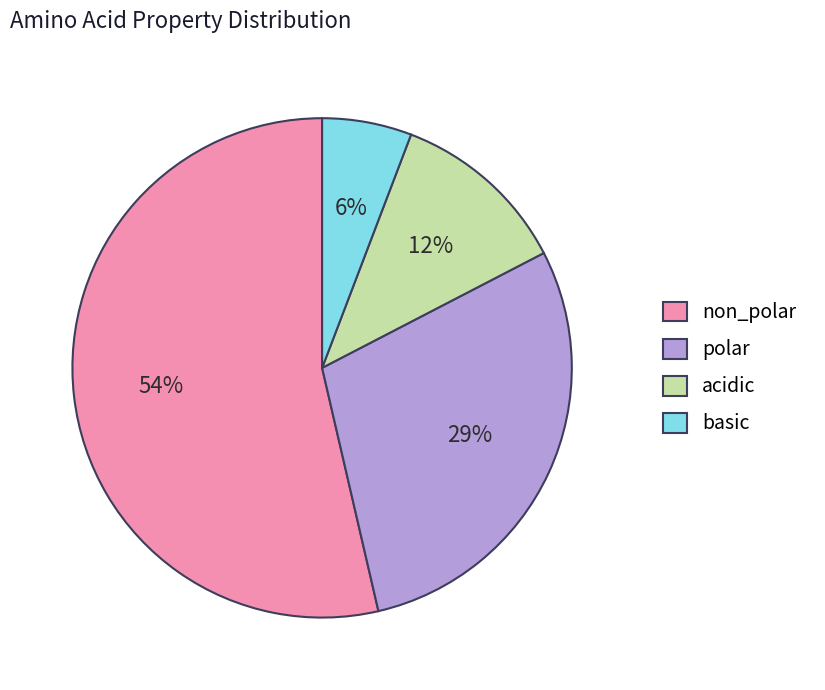

Which has a higher value, acidic or polar?

polar